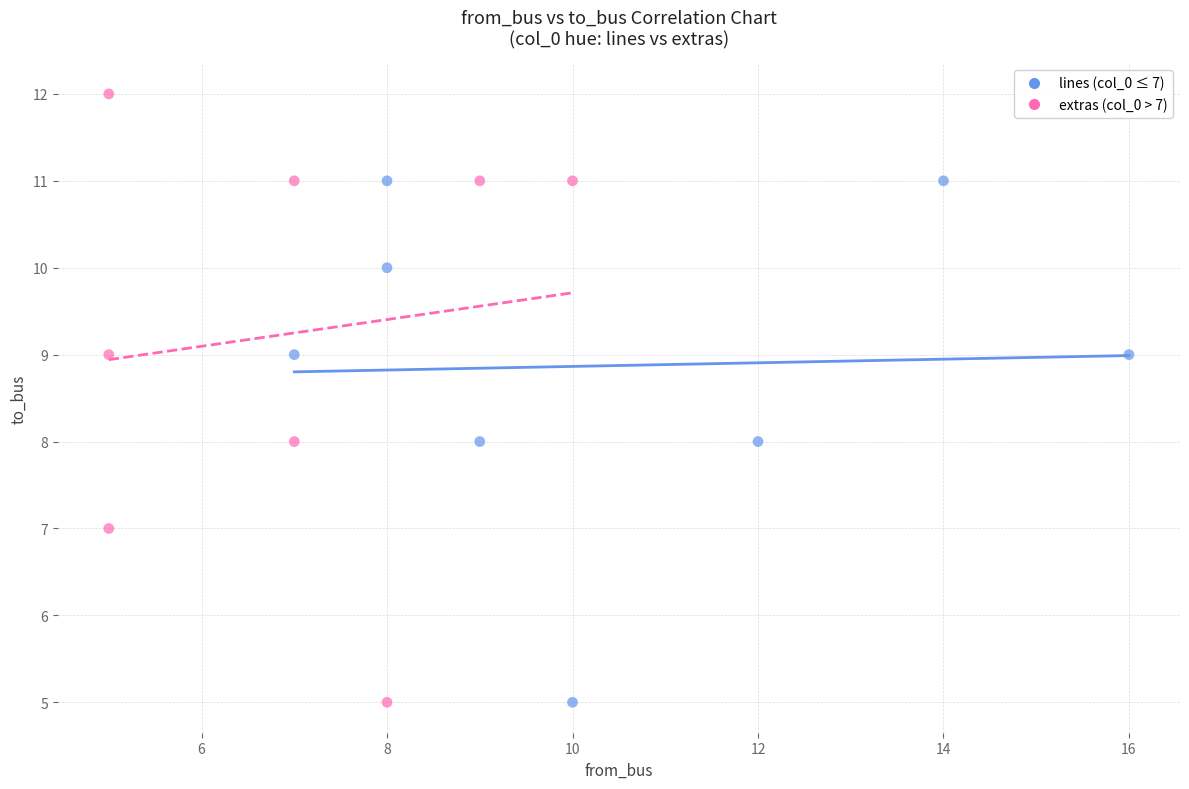

Which series has the widest spread of Y values?

extras (col_0 > 7)